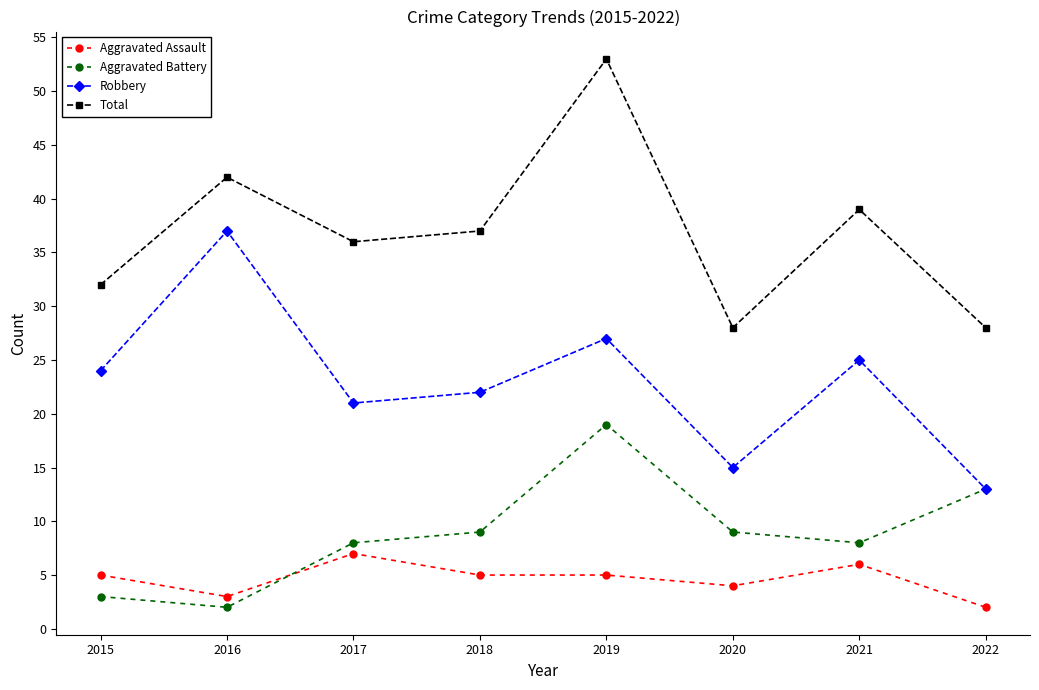

Which series has the largest total across all categories?

Total